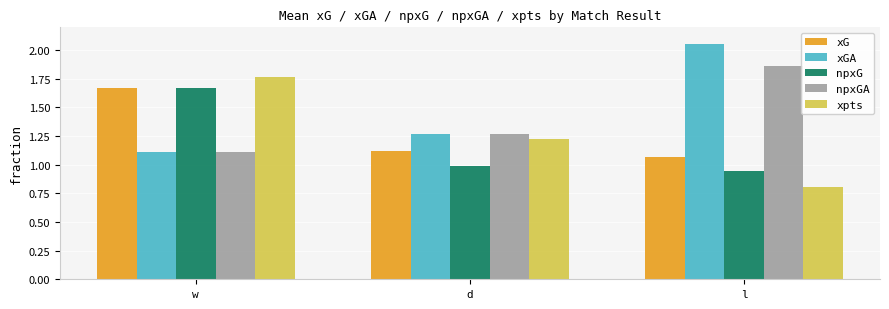

Are the bars grouped side by side (vs. stacked)?

Yes